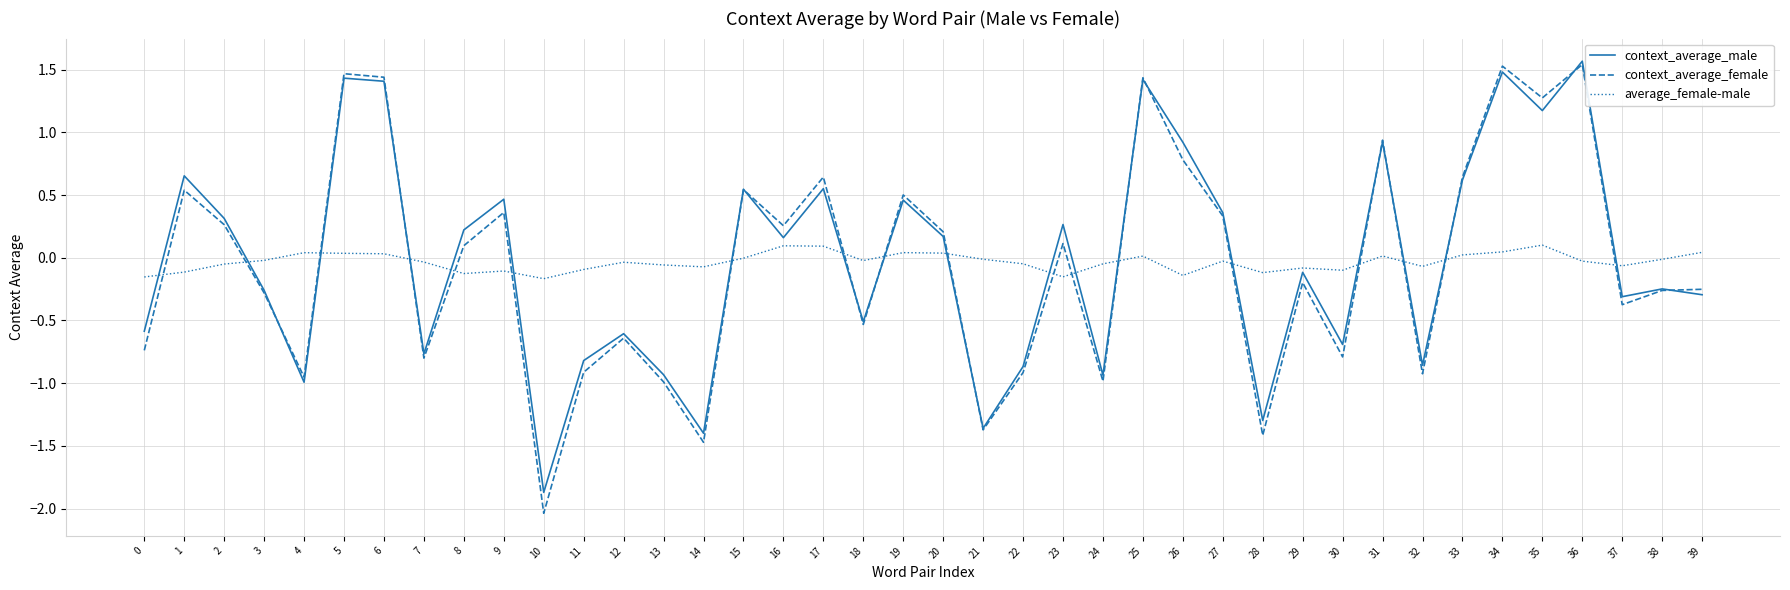

What are all the series names shown in the legend?

context_average_male, context_average_female, average_female-male